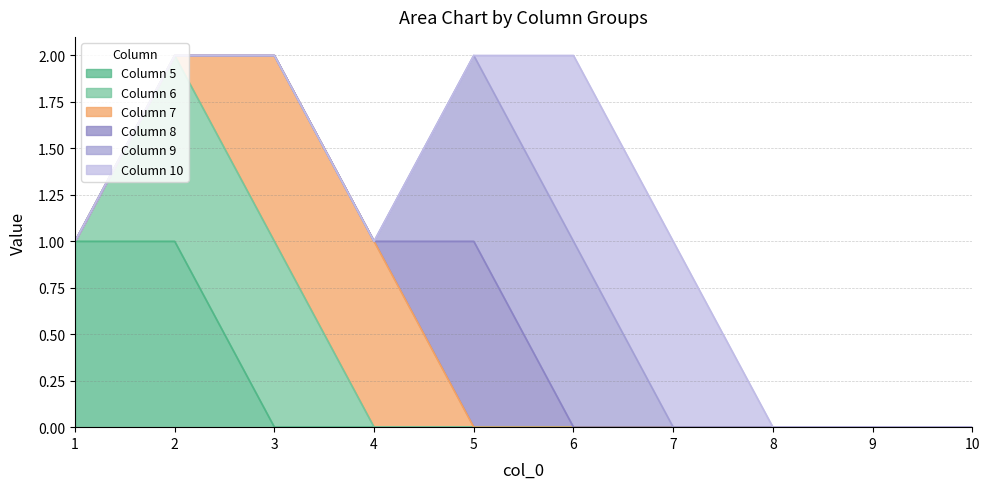

Between which two adjacent categories do 8 and 7 first intersect?

4 and 5